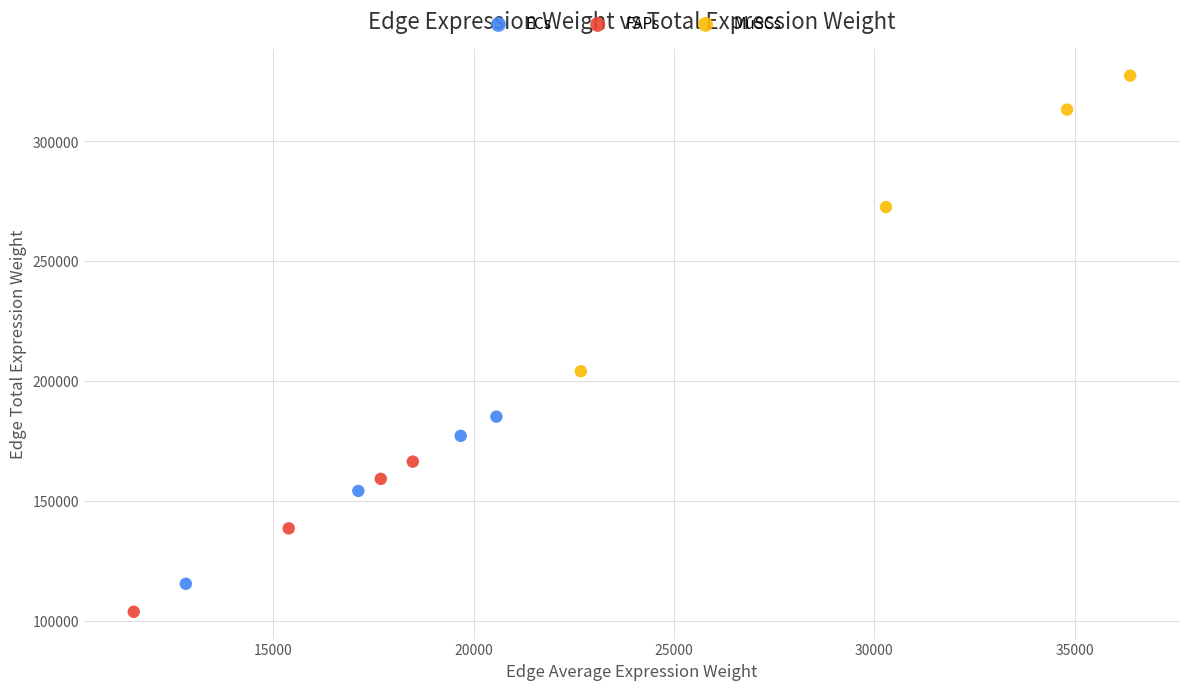

What are all the series names shown in the legend?

ECs, FAPs, MuSCs